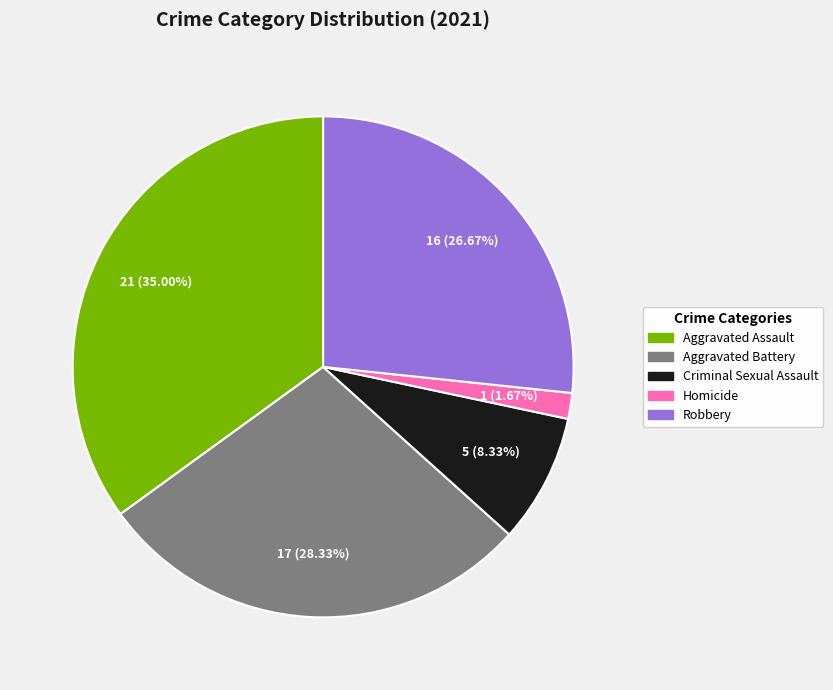

Is it true that Aggravated Battery is 40% of the pie?

False